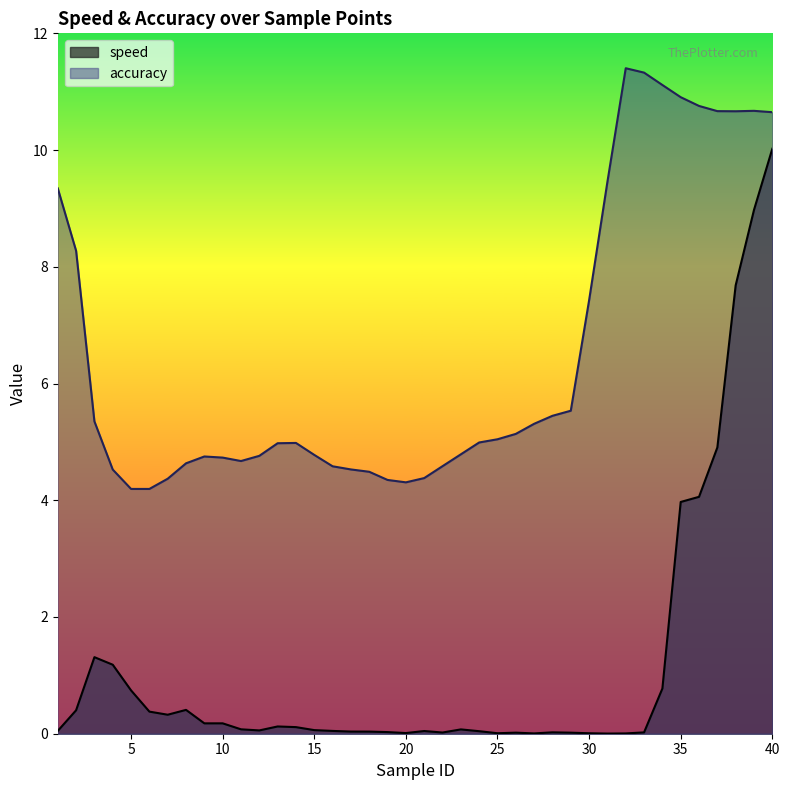

Is the value of accuracy at 25 greater than the value of speed at 2?

Yes